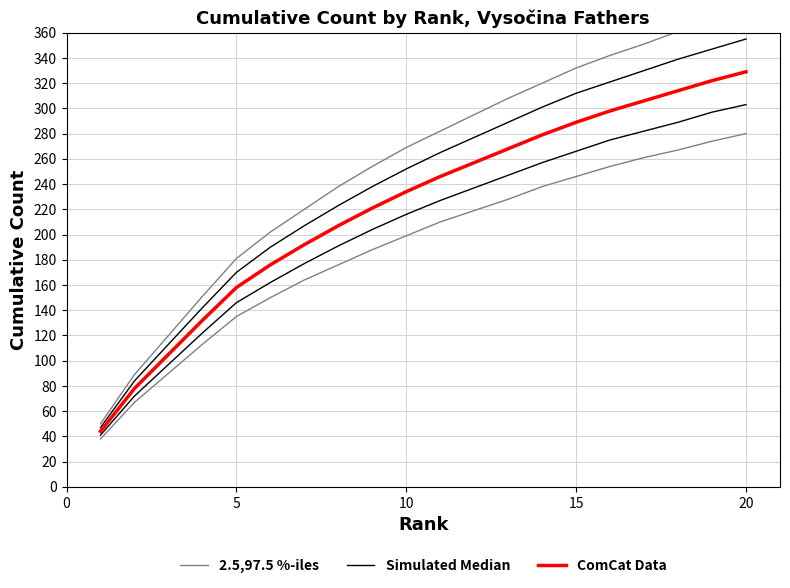

List the series in order of their overall mean, highest first.

2.5,97.5 %-iles, Simulated Median, ComCat Data